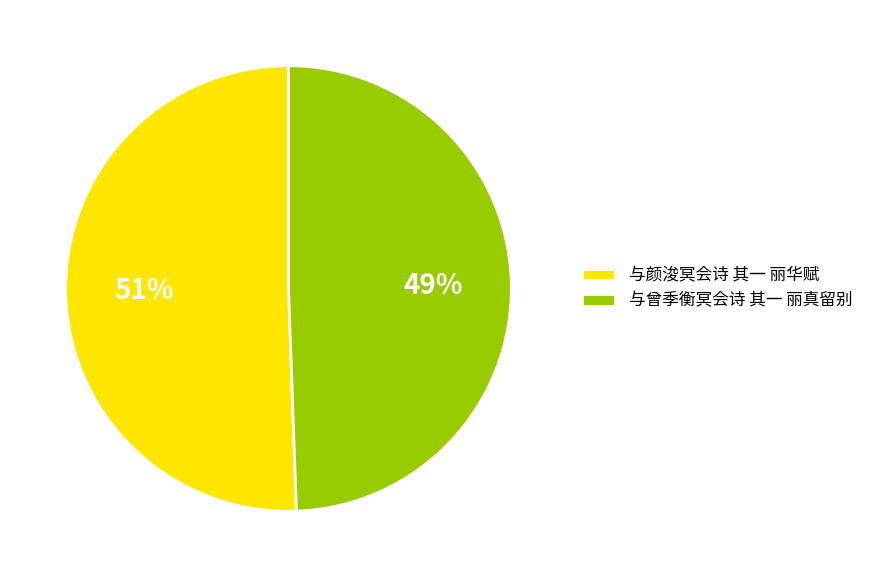

Which category has the smallest portion of the pie?

与曾季衡冥会诗 其一 丽真留别